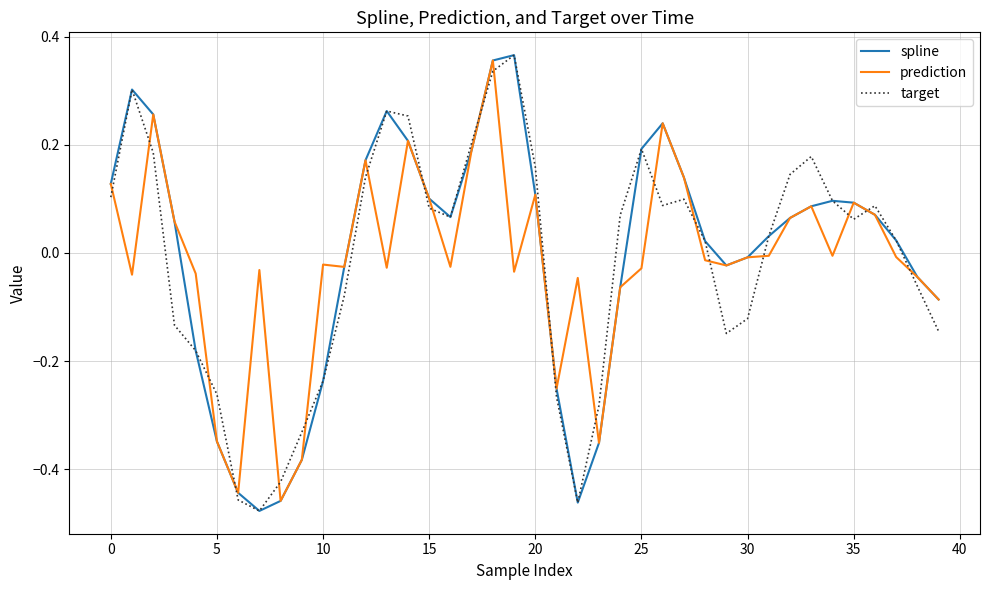

After their last crossing, which series has the higher values: prediction or target?

prediction